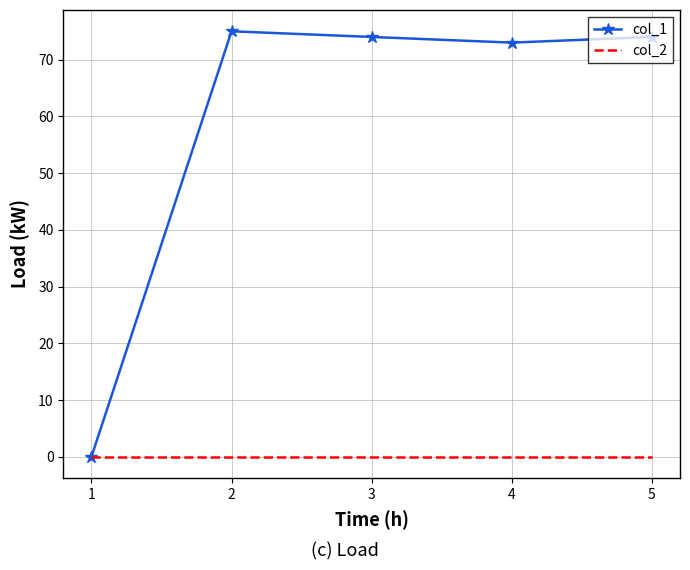

Between 1 and 3, which series saw the biggest shift?

col_1